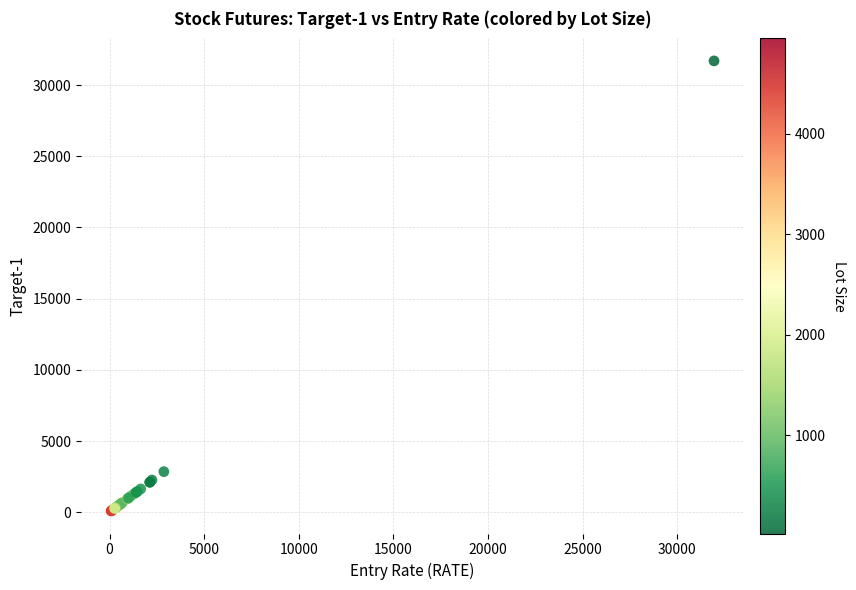

What Y value in the scatter plot is closest to 15892?

2850.0